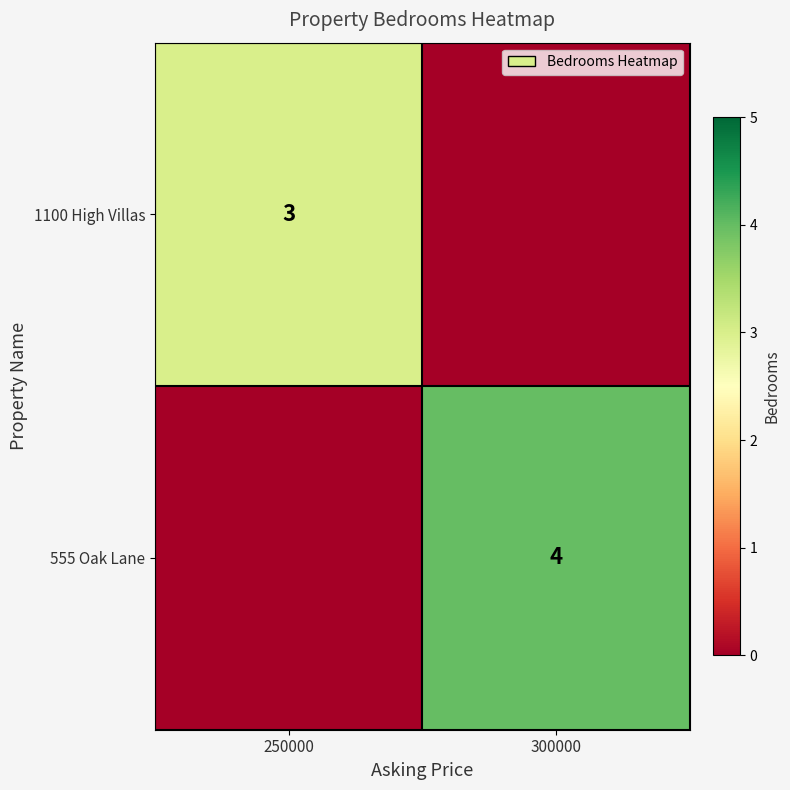

How many 1100 High Villas values are between 0 and 3?

2